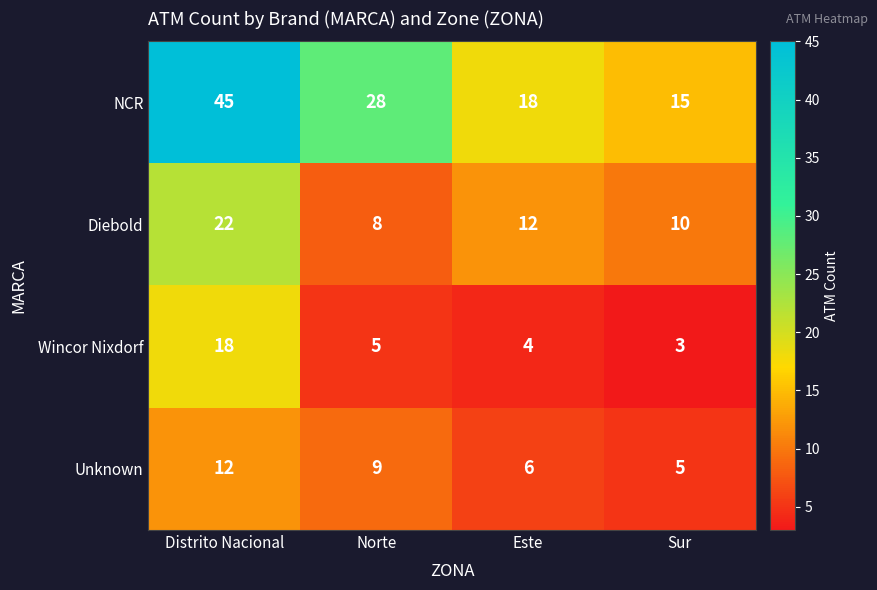

Reading right to left, transcribe all the data shown in this chart.

NCR: 15	18	28	45
Diebold: 10	12	8	22
Wincor Nixdorf: 3	4	5	18
Unknown: 5	6	9	12